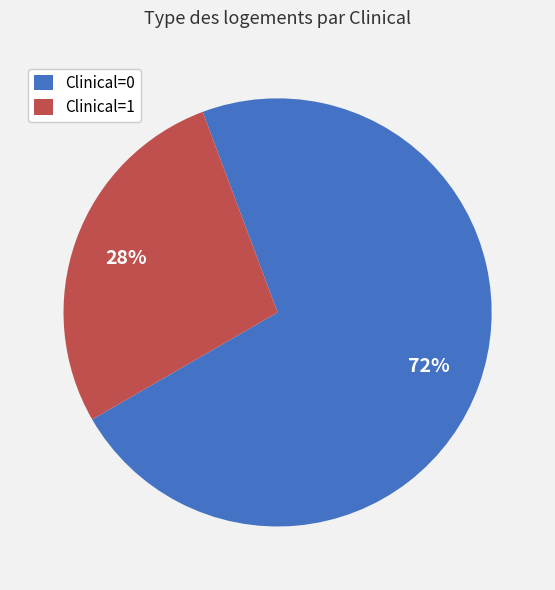

To the nearest percent, what is the average slice percentage?

50%